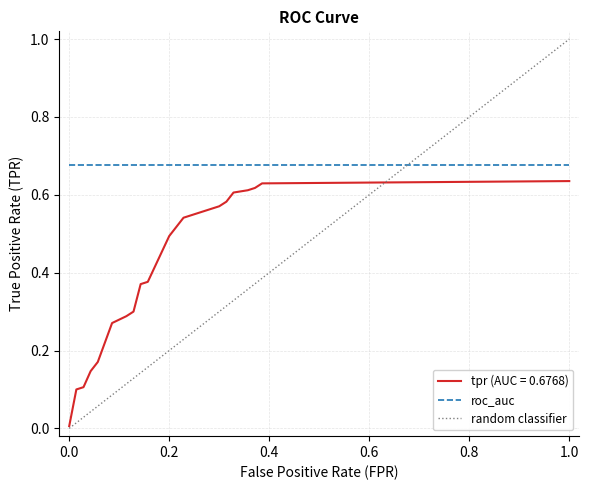

What is the maximum value shown in the chart?

1.0